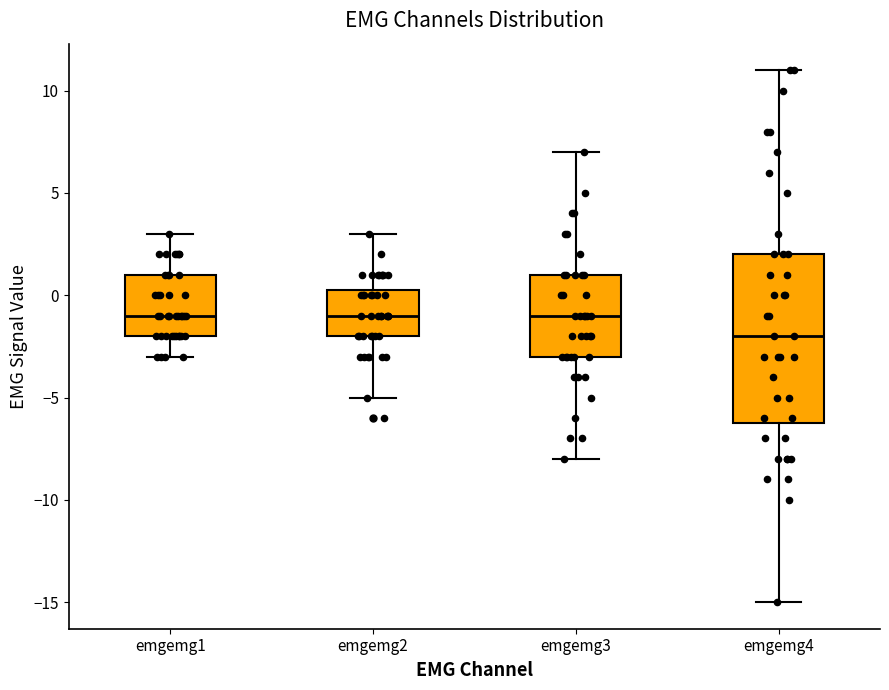

Reading left to right, read every box against the y-axis: the position of its median line, the range the box covers, and the ends of its whiskers. The values are not printed on the chart, so give them approximately, as read against the axis.

emgemg1: median -1.0, box -2.0 to 1.0, whiskers -3.0 to 3.0
emgemg2: median -1.0, box -2.0 to 0.5, whiskers -5.0 to 3.0
emgemg3: median -1.0, box -3.0 to 1.0, whiskers -8.0 to 7.0
emgemg4: median -2.0, box -6.0 to 2.0, whiskers -15.0 to 11.0